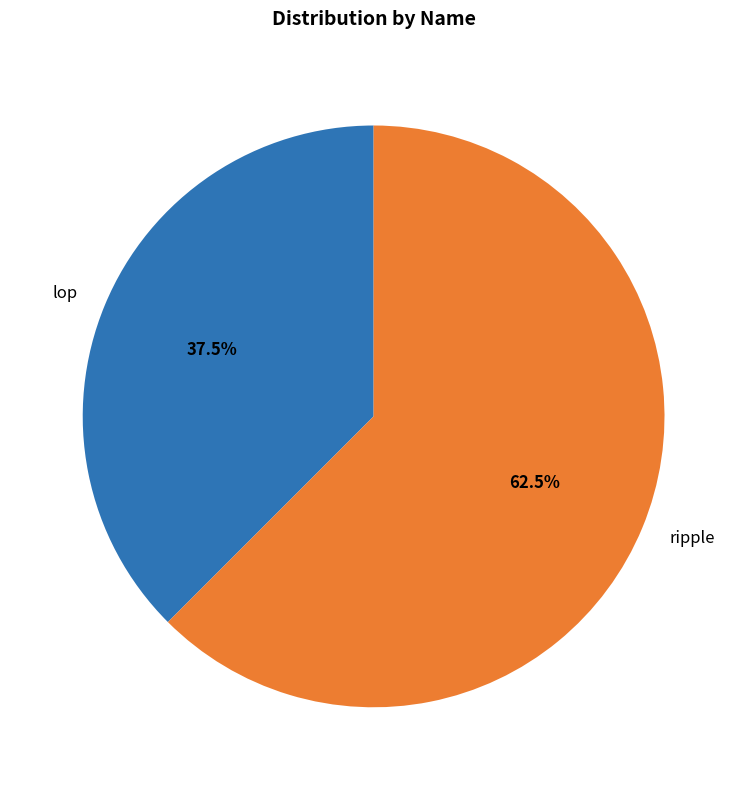

True or false: lop accounts for 52% of the total.

False